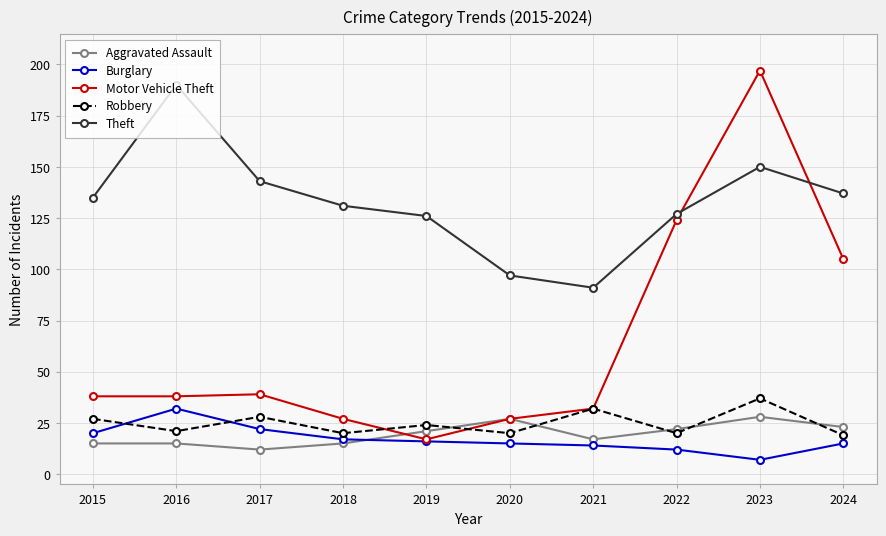

Rank the series by their maximum value, from highest to lowest.

Motor Vehicle Theft, Theft, Robbery, Burglary, Aggravated Assault